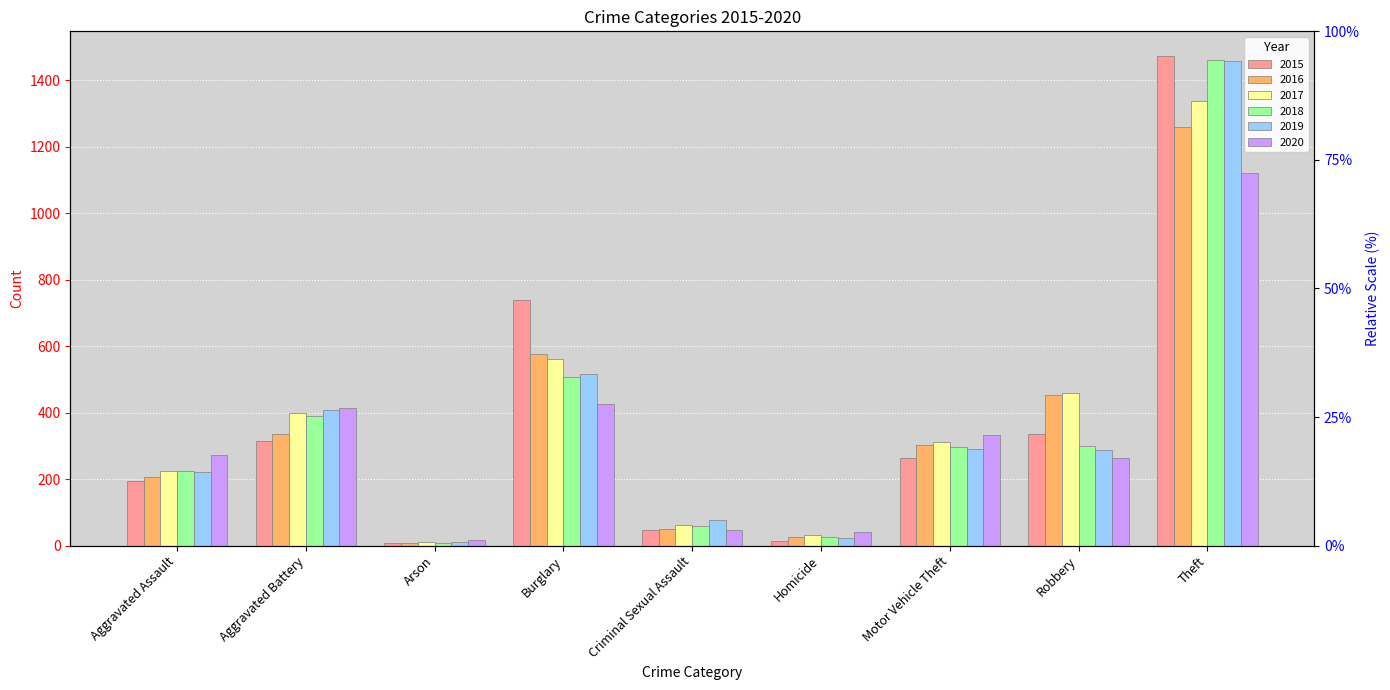

Which series has the largest total across all categories?

2017